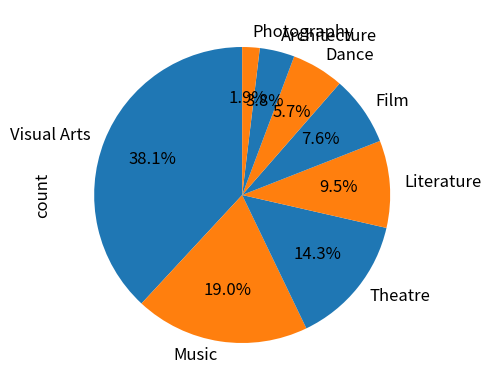

How many segments does this pie chart have?

8